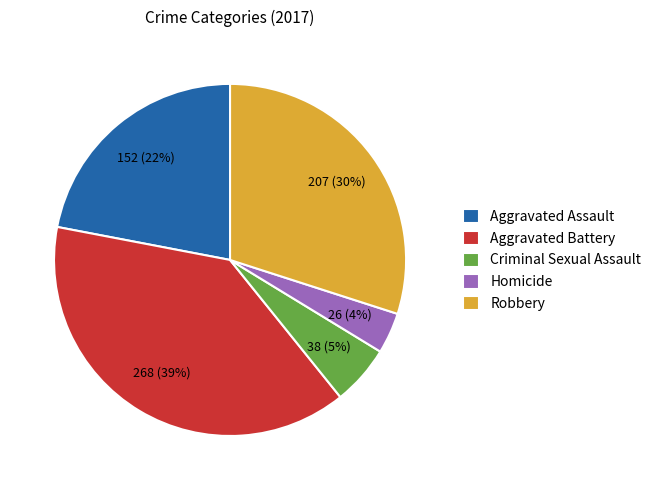

Is there any slice that represents more than half of the pie?

No